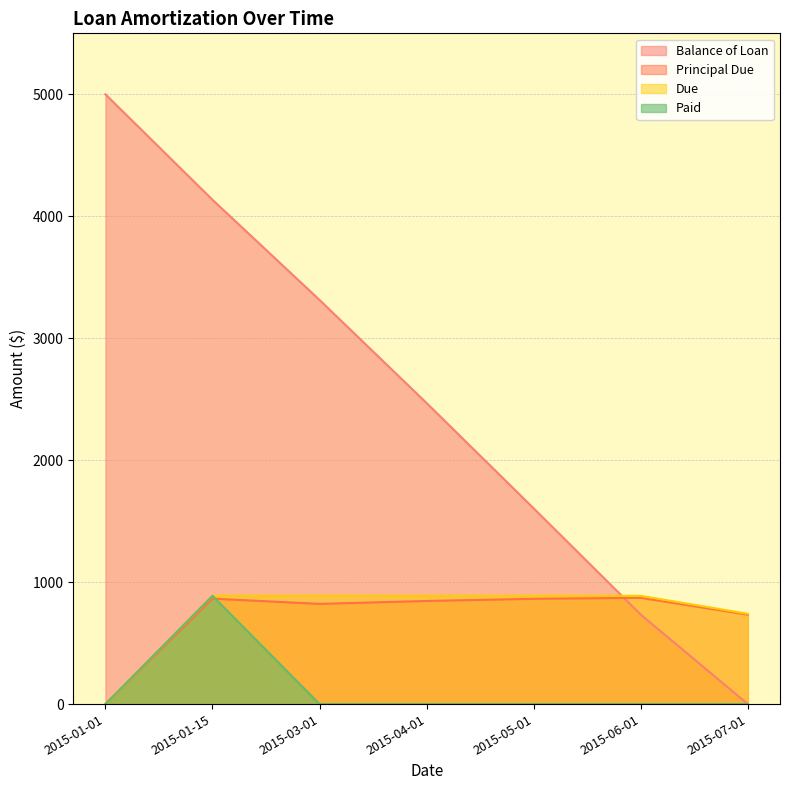

At how many categories does at least one series exceed 4720?

1